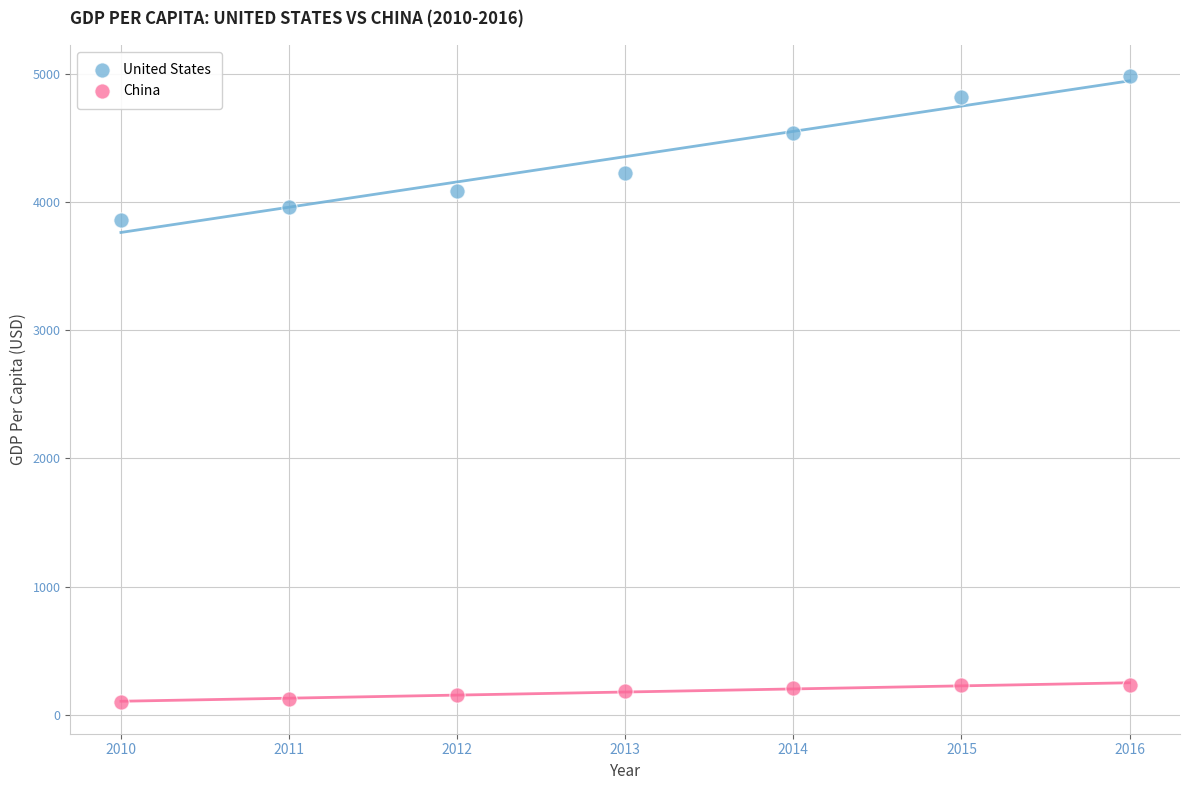

Across all data points, what is the range of X values (max minus min)?

6.0